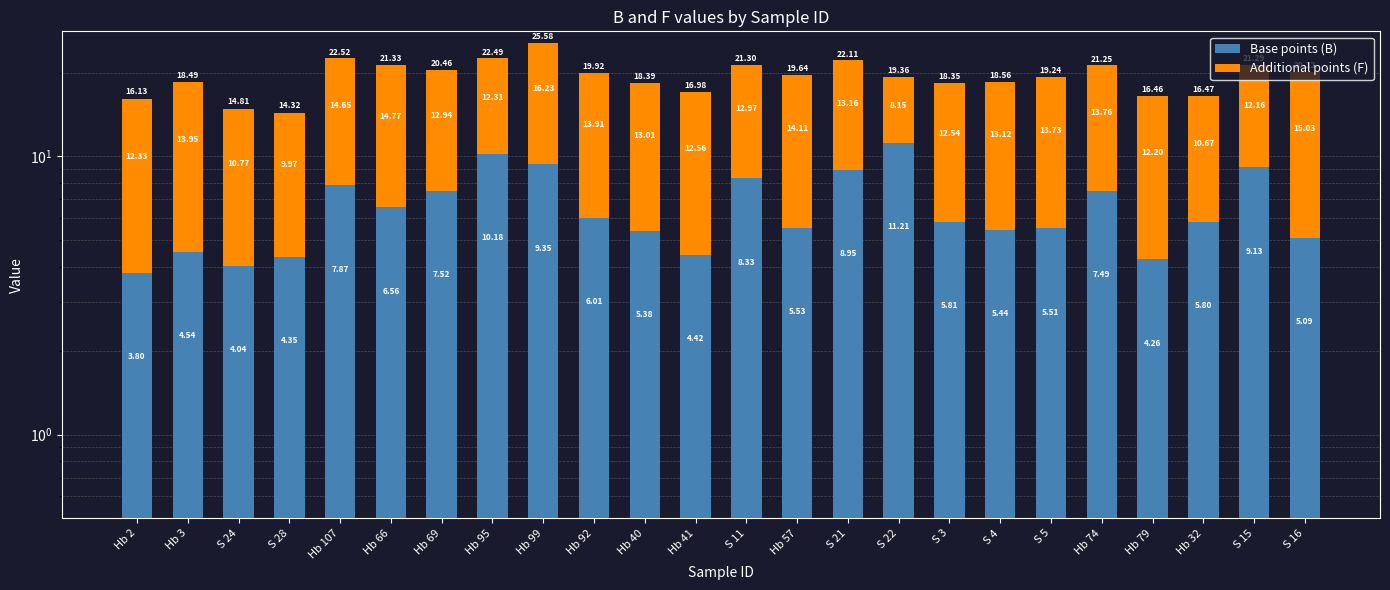

Which category has the highest value in the F series?

Hb 99